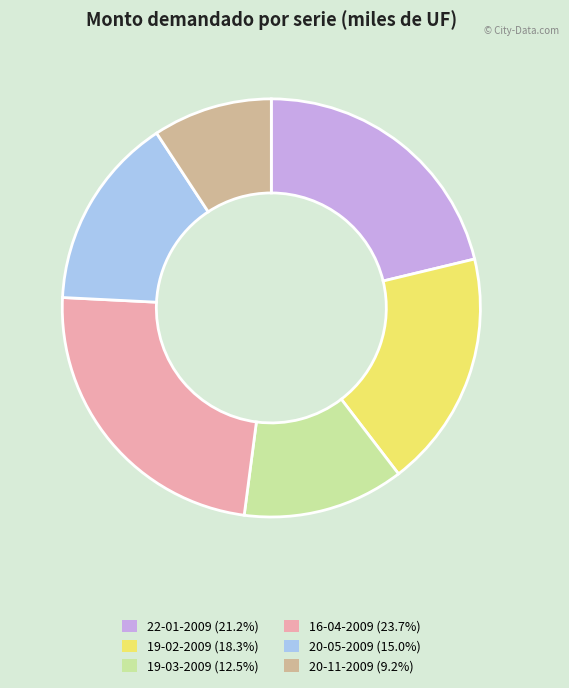

Rank the categories by value from lowest to highest.

20-11-2009, 19-03-2009, 20-05-2009, 19-02-2009, 22-01-2009, 16-04-2009